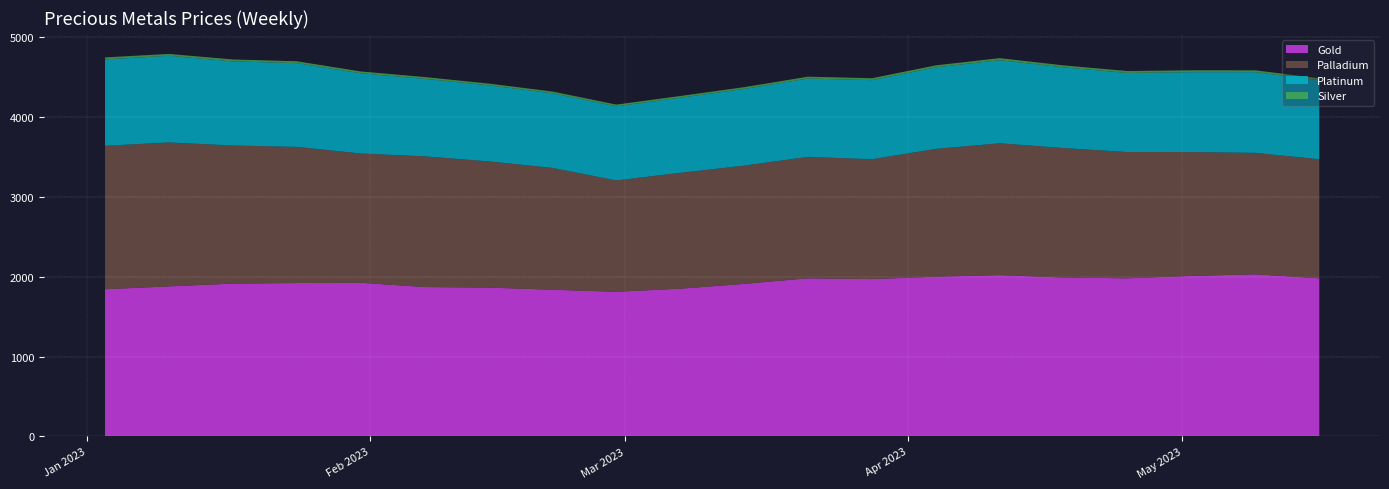

Reading left to right, transcribe all the data shown in this chart.

Gold: 2023-01-03=1843.2	2023-01-10=1878.7	2023-01-17=1913.8	2023-01-24=1920.8	2023-01-31=1923.9	2023-02-07=1870.7	2023-02-14=1863.7	2023-02-21=1836.8	2023-02-28=1811.0	2023-03-07=1850.0	2023-03-14=1910.0	2023-03-21=1980.0	2023-03-28=1970.0	2023-04-04=2000.0	2023-04-11=2020.0	2023-04-18=1990.0	2023-04-25=1980.0	2023-05-02=2010.0	2023-05-09=2030.0	2023-05-16=1980.0
Palladium: 2023-01-03=1795.0	2023-01-10=1802.0	2023-01-17=1728.0	2023-01-24=1704.0	2023-01-31=1618.0	2023-02-07=1636.0	2023-02-14=1580.0	2023-02-21=1525.0	2023-02-28=1394.0	2023-03-07=1450.0	2023-03-14=1480.0	2023-03-21=1520.0	2023-03-28=1500.0	2023-04-04=1600.0	2023-04-11=1650.0	2023-04-18=1620.0	2023-04-25=1580.0	2023-05-02=1550.0	2023-05-09=1520.0	2023-05-16=1490.0
Platinum: 2023-01-03=1082.0	2023-01-10=1084.0	2023-01-17=1053.0	2023-01-24=1048.0	2023-01-31=1004.0	2023-02-07=970.0	2023-02-14=952.0	2023-02-21=934.0	2023-02-28=928.0	2023-03-07=940.0	2023-03-14=960.0	2023-03-21=980.0	2023-03-28=990.0	2023-04-04=1020.0	2023-04-11=1040.0	2023-04-18=1010.0	2023-04-25=990.0	2023-05-02=1000.0	2023-05-09=1010.0	2023-05-16=990.0
Silver: 2023-01-03=24.3	2023-01-10=23.5	2023-01-17=24.1	2023-01-24=23.7	2023-01-31=23.0	2023-02-07=22.2	2023-02-14=21.7	2023-02-21=21.8	2023-02-28=21.1	2023-03-07=21.5	2023-03-14=22.0	2023-03-21=23.5	2023-03-28=24.0	2023-04-04=25.0	2023-04-11=25.5	2023-04-18=24.5	2023-04-25=24.0	2023-05-02=23.5	2023-05-09=23.0	2023-05-16=22.5